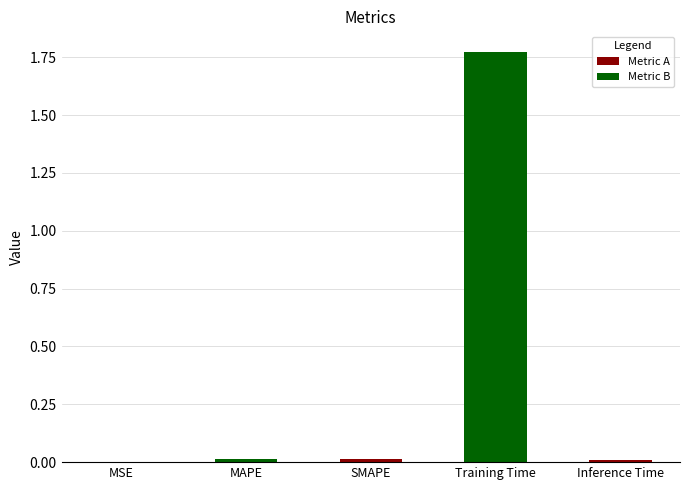

Which label corresponds to the largest value in the chart?

Training Time